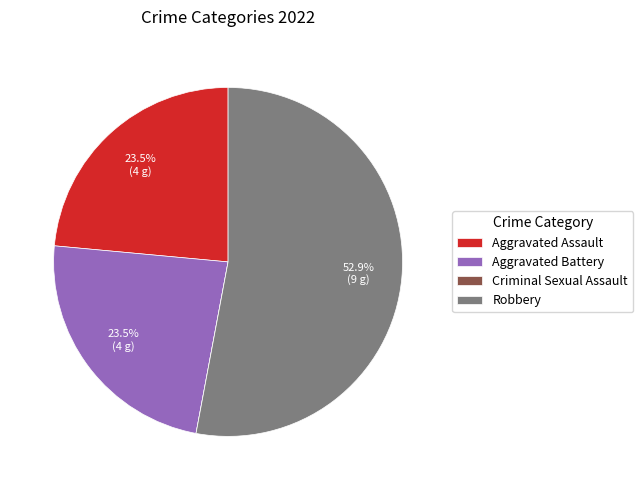

Is it true that Aggravated Assault is 16% of the pie?

False